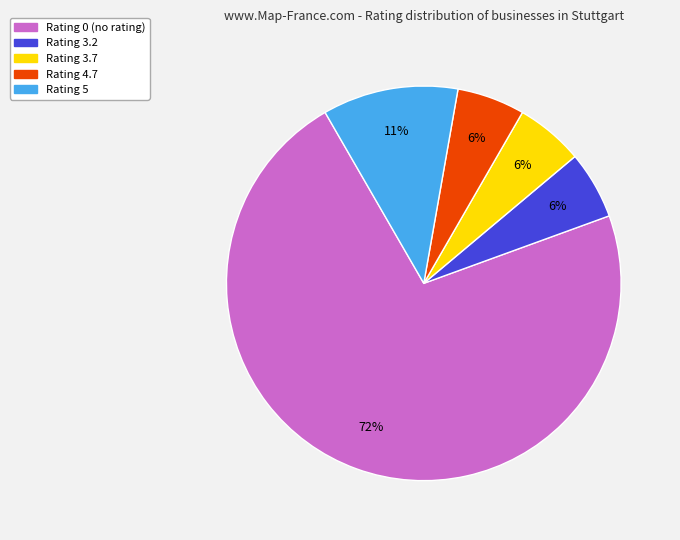

Which category has the biggest portion of the pie?

Rating 0